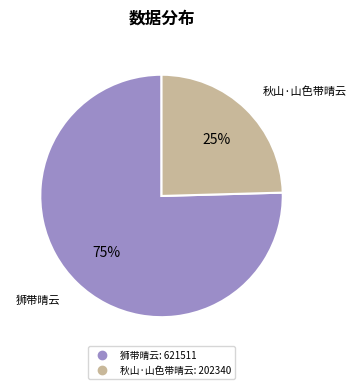

Rank the categories by value from highest to lowest.

狮带晴云, 秋山·山色带晴云